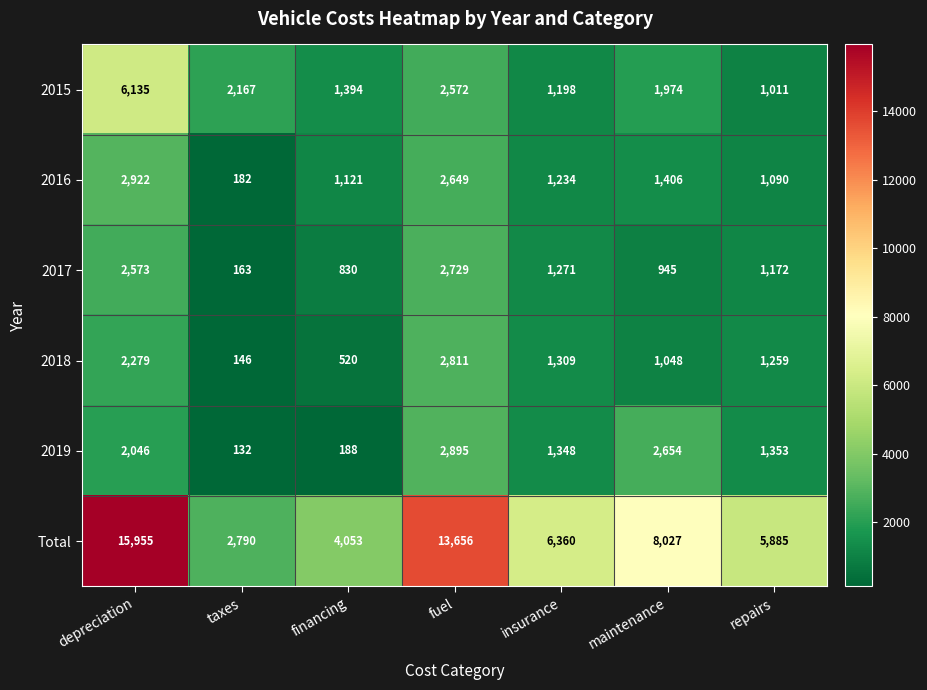

At which category is the sum across all series the highest?

depreciation